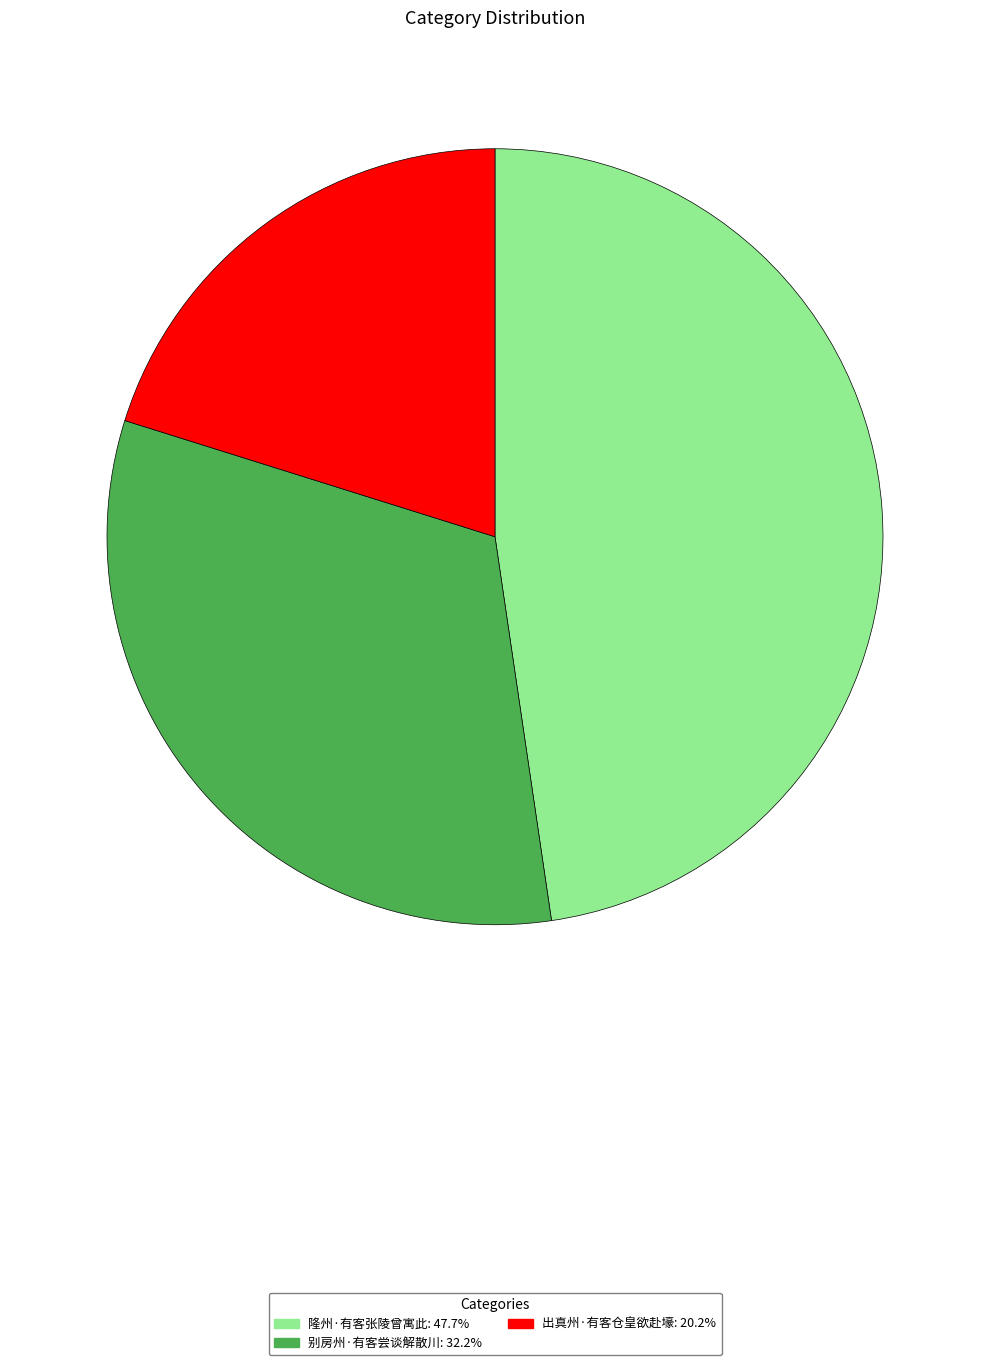

What is the smallest slice in the pie chart?

出真州·有客仓皇欲赴壕